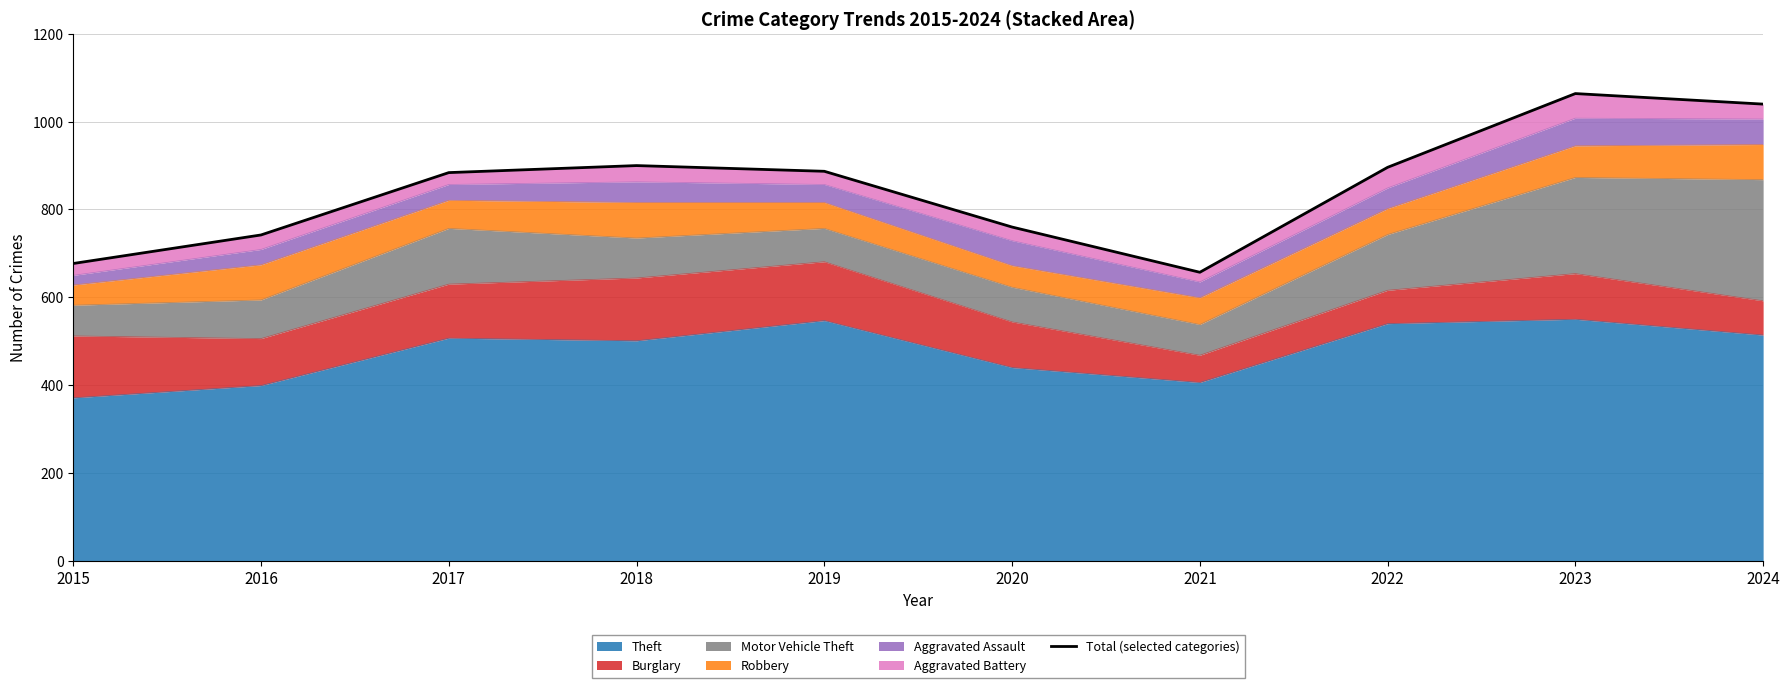

How many lines are shown in the chart?

1